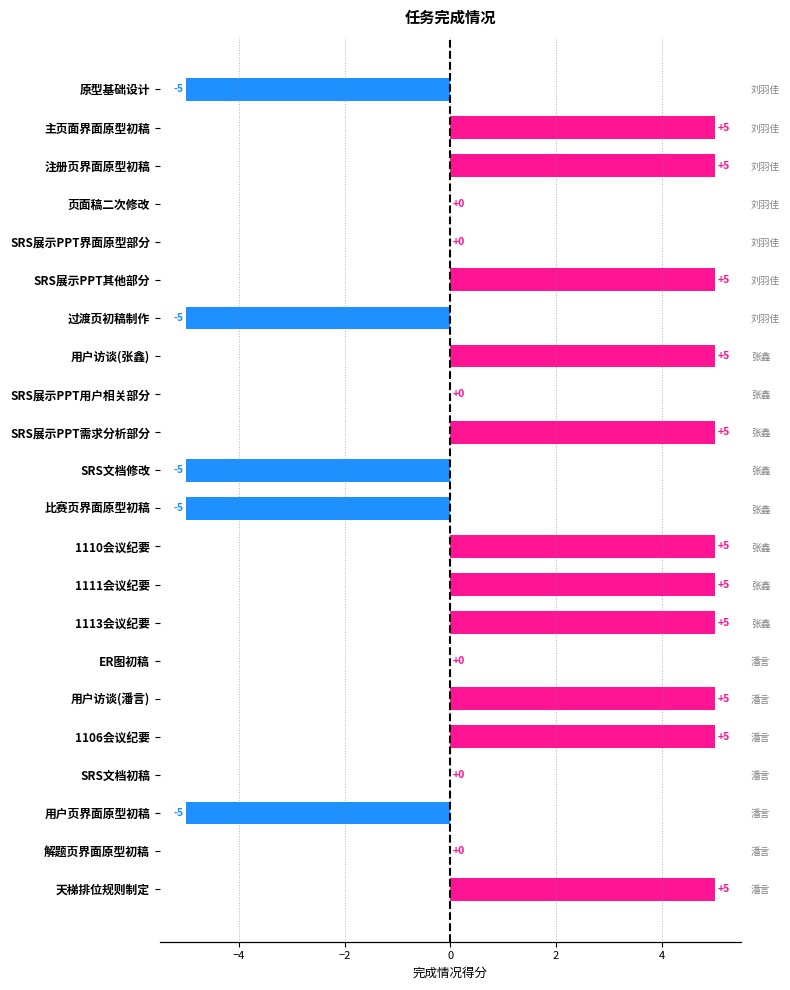

How many positive values are there?

11